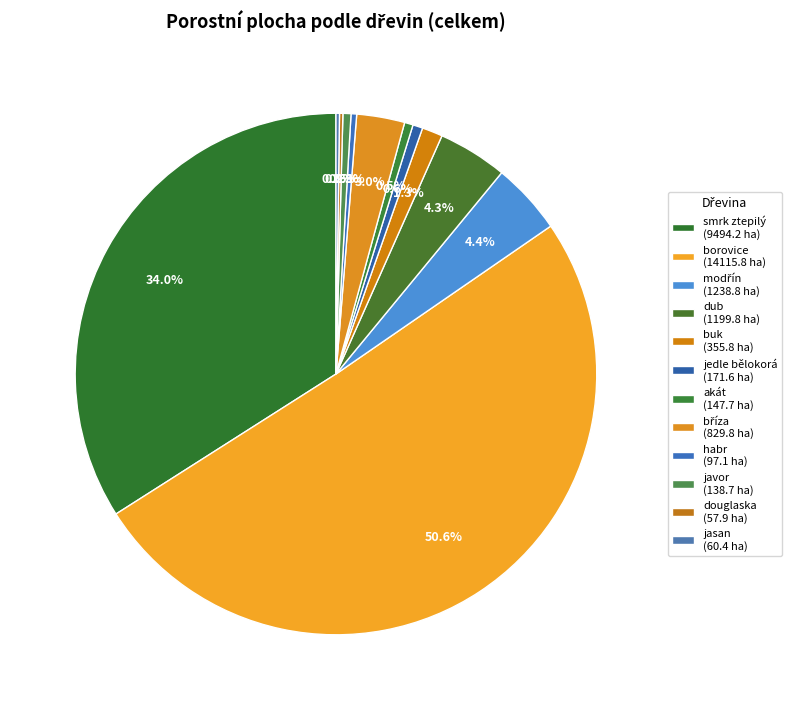

How many segments does this pie chart have?

12